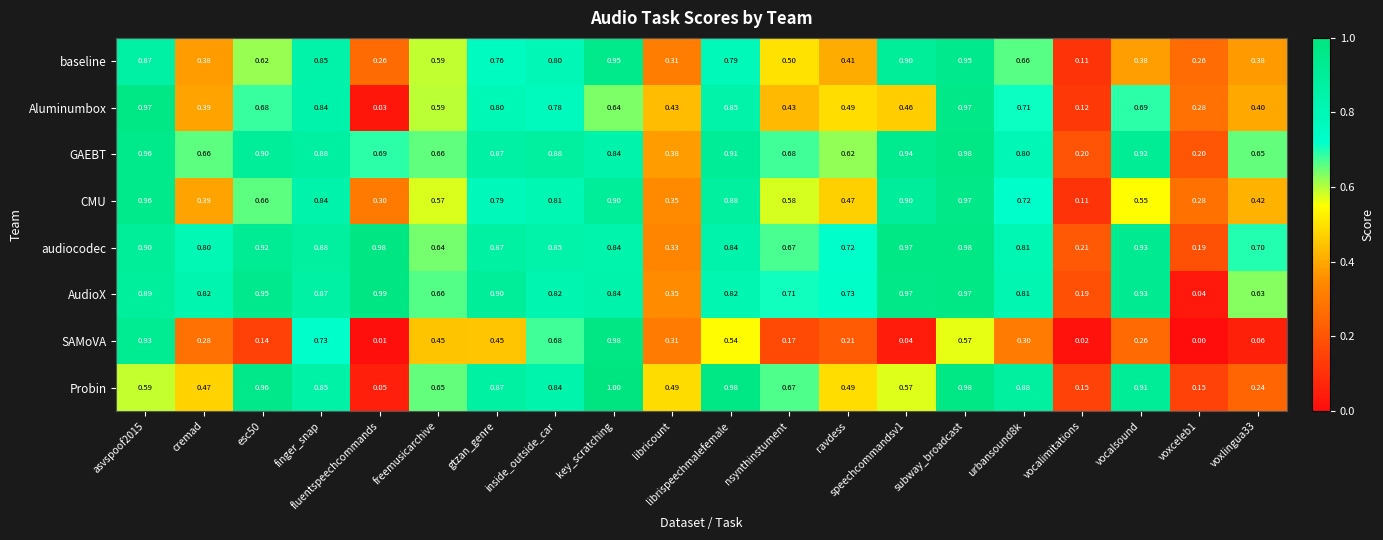

At which category is the sum across all series the highest?

subway_broadcast